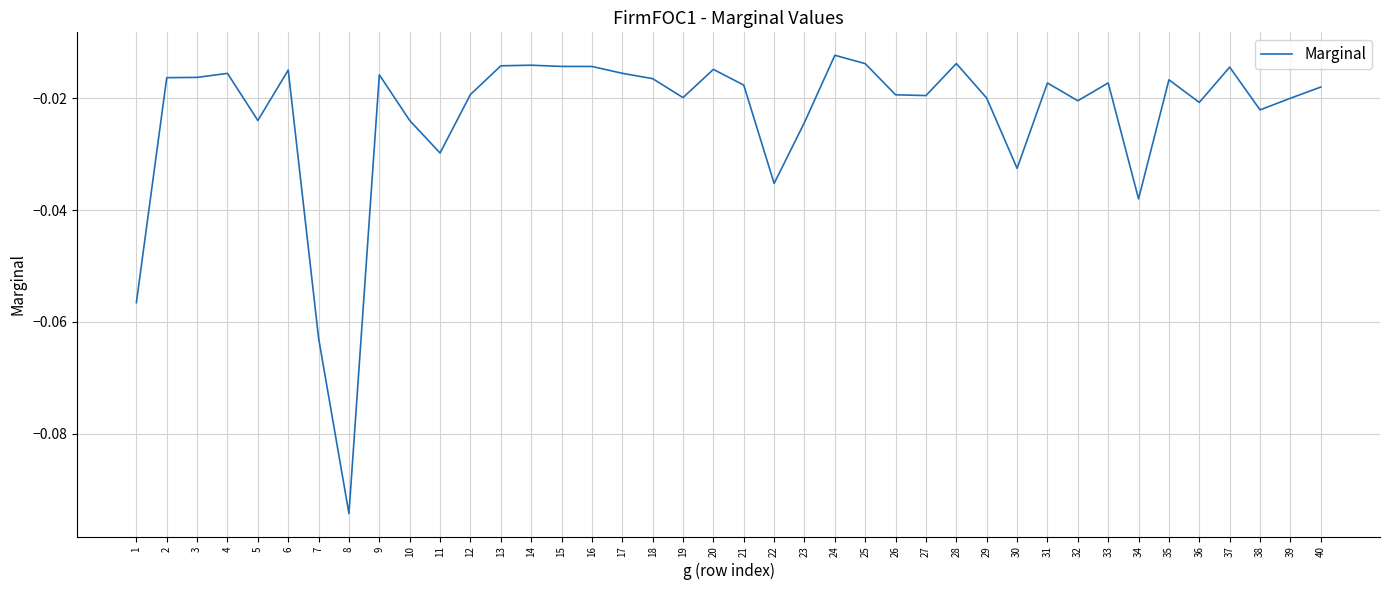

Which has a higher value, 30 or 26?

26